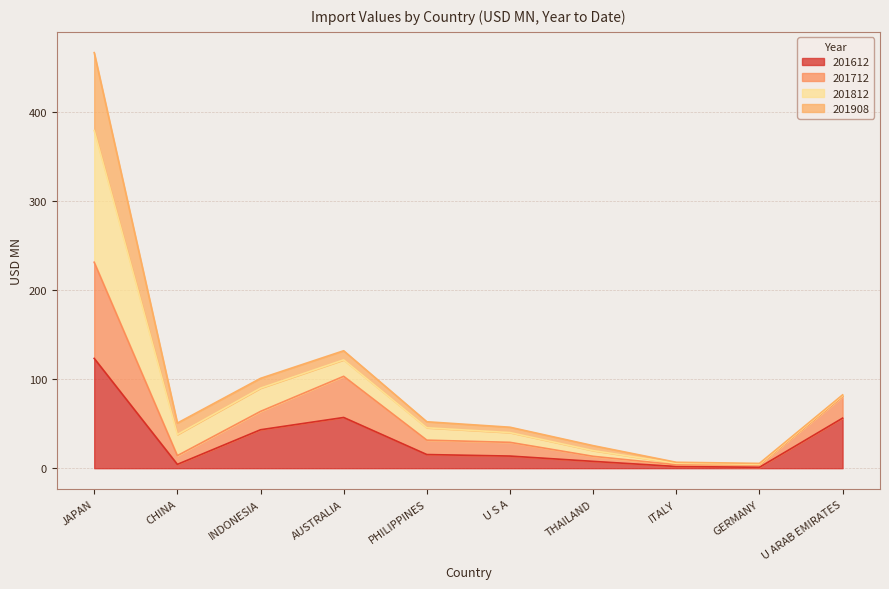

What is the total value across all series at JAPAN?

467.1